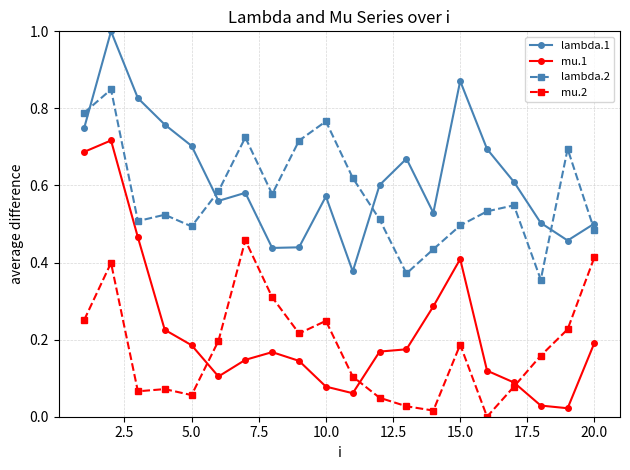

Is this an area chart (filled region under the line)?

No